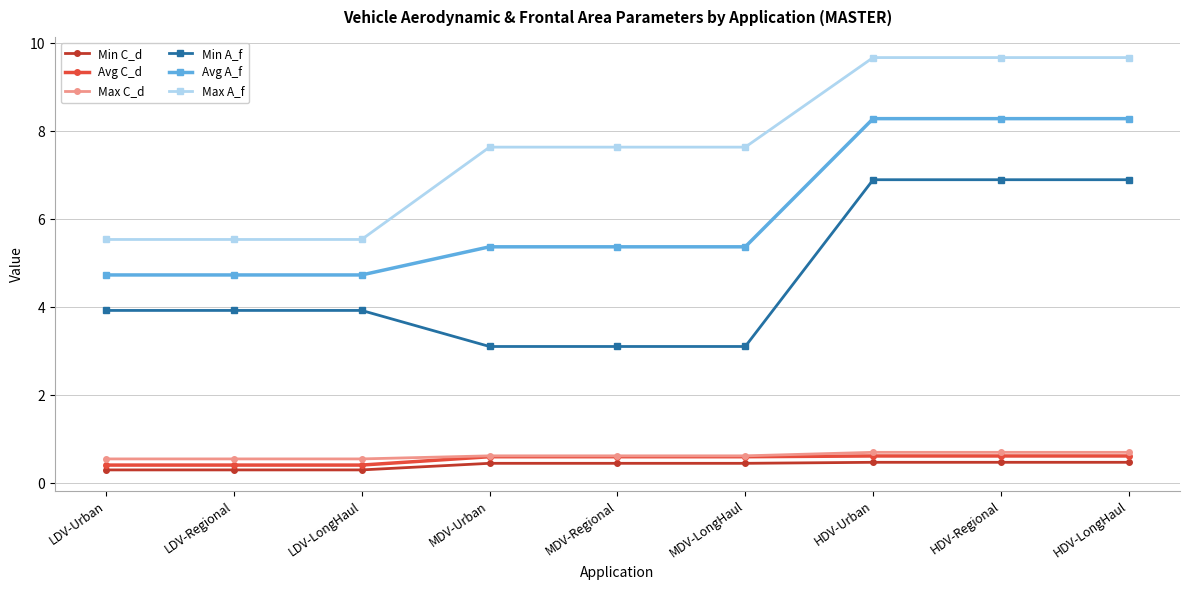

How many values in the Max A_f series exceed 7?

6